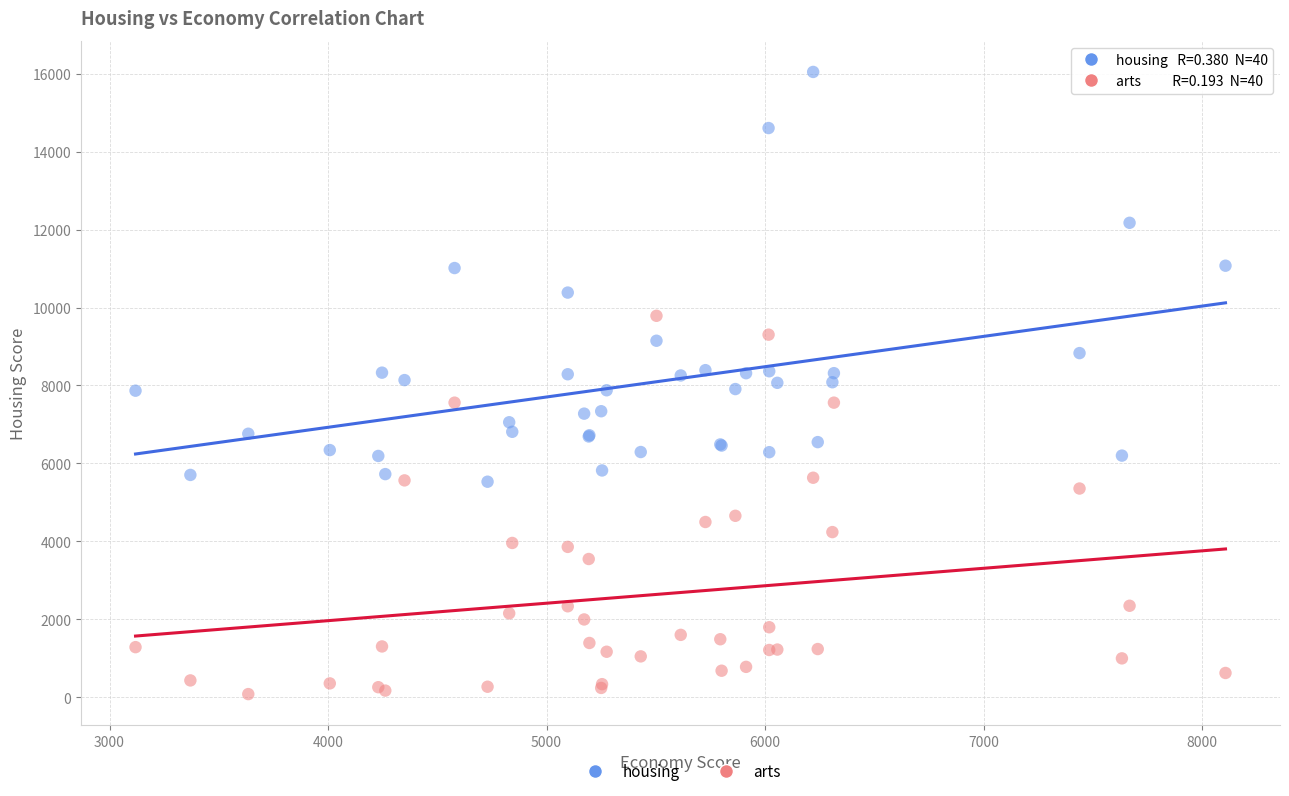

Which series has the widest spread of Y values?

housing